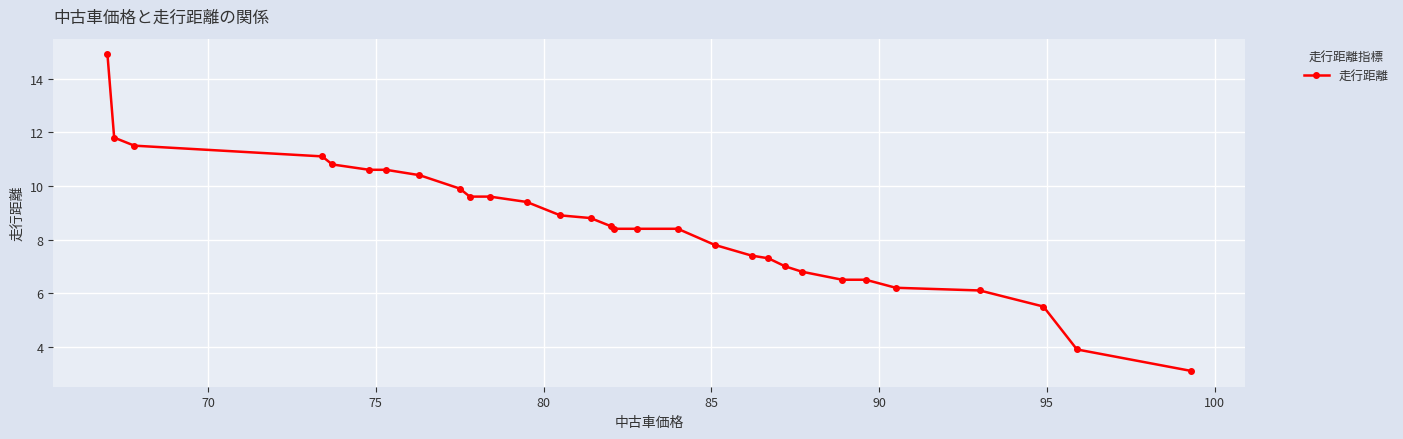

What is the maximum value shown in the chart?

14.9